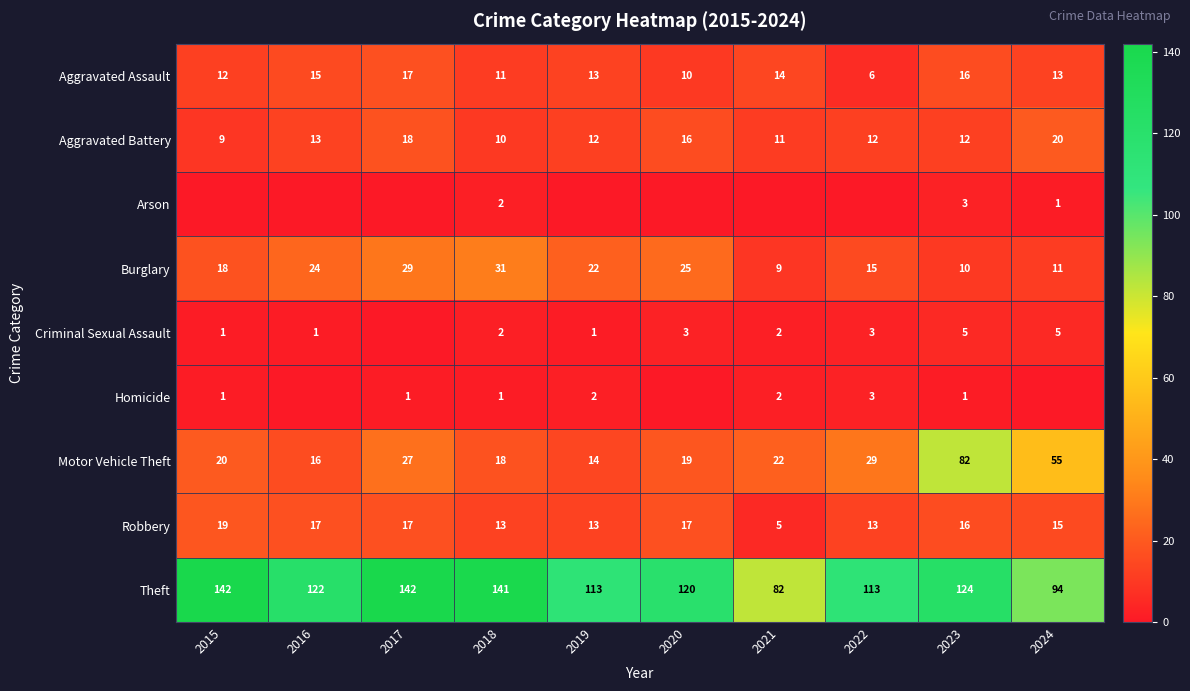

Where does the Motor Vehicle Theft series first go above 22?

2017